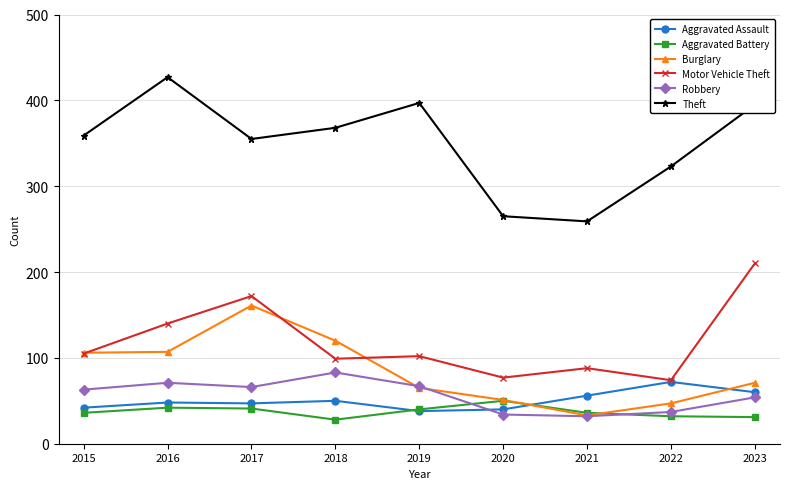

What is the difference between the highest and lowest values at 2022?

291